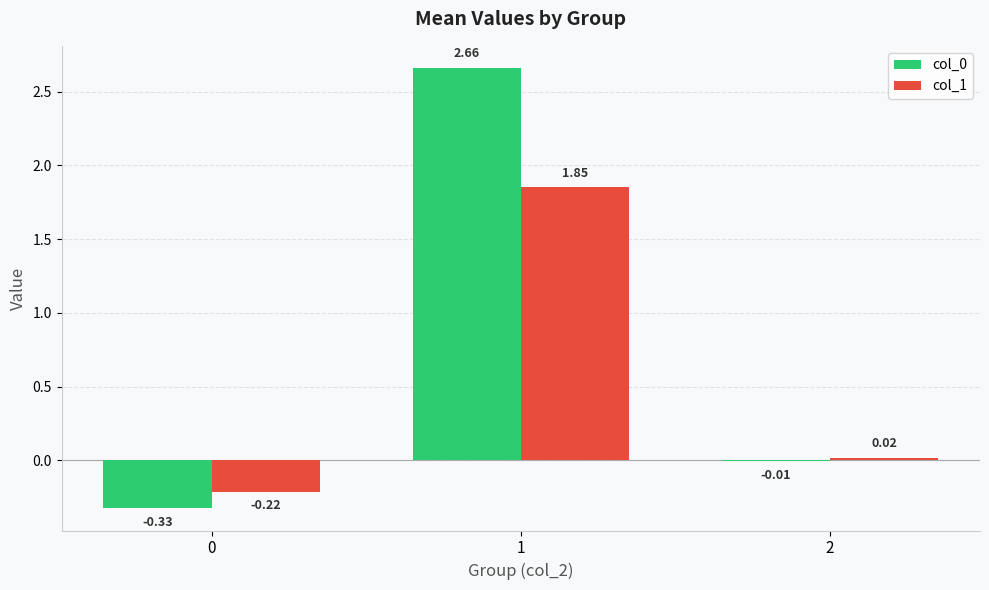

Is the value of col_0 at 1 greater than the value of col_1 at 1?

Yes